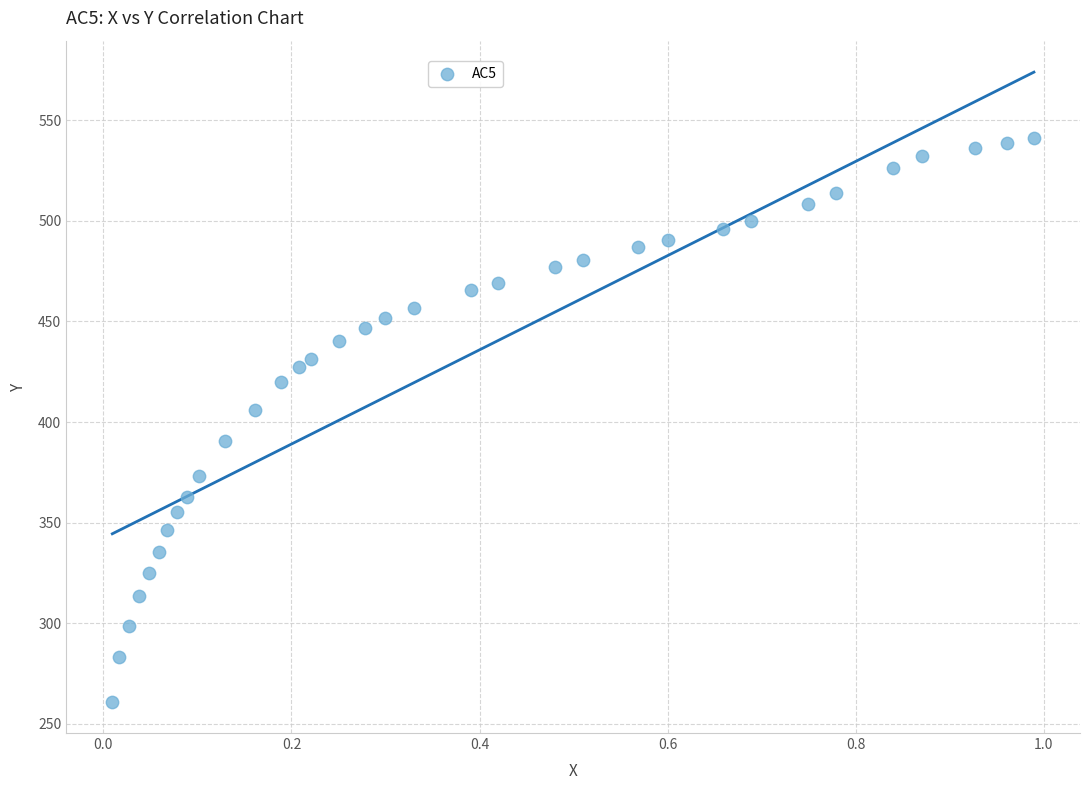

What is the range of X values (max minus min)?

1.0